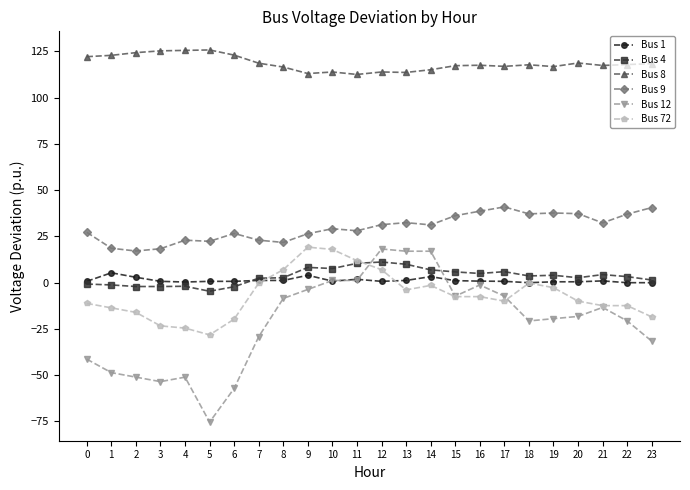

True or false: Bus 72 and Bus 9 cross at least once.

False